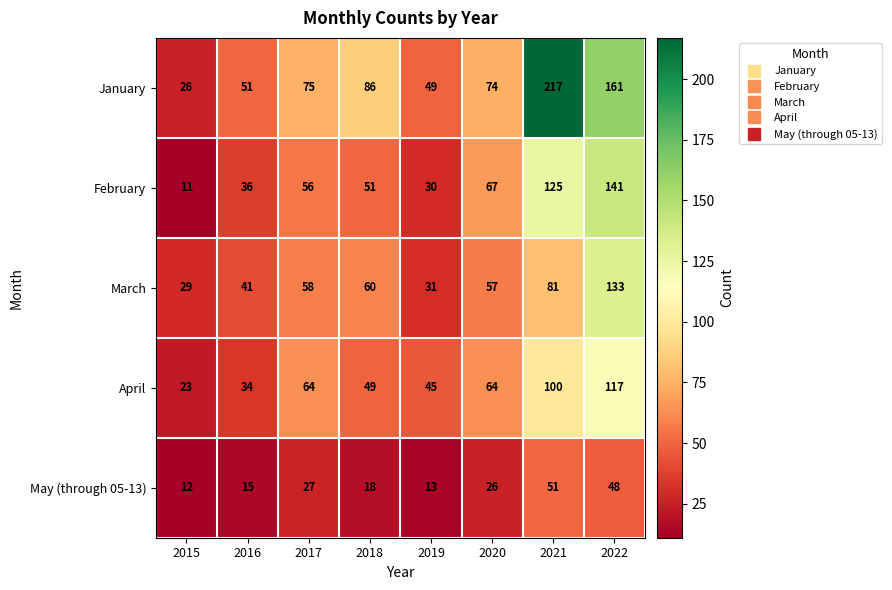

What is the approximate value of May (through 05-13) at 2016, to the nearest 10?

20